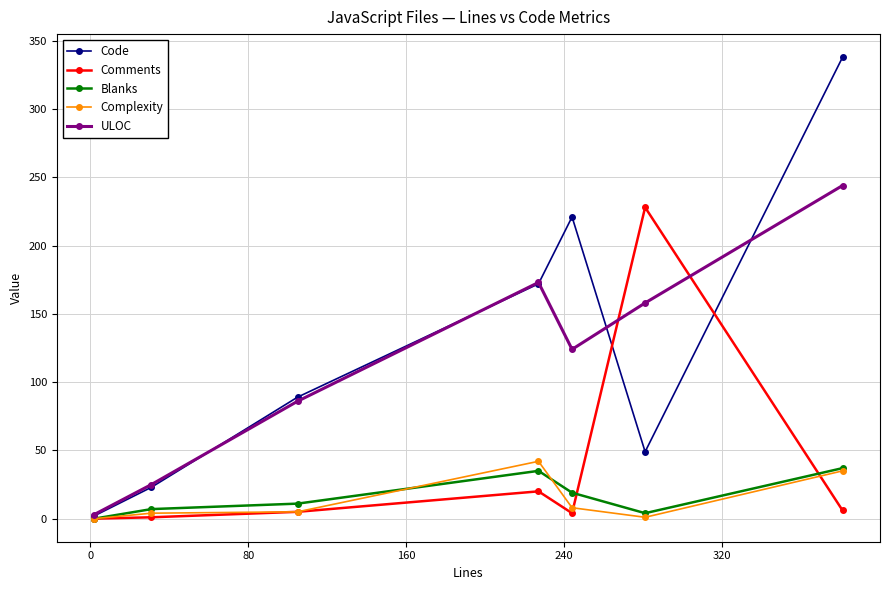

How many values in the Comments series are below 5?

3